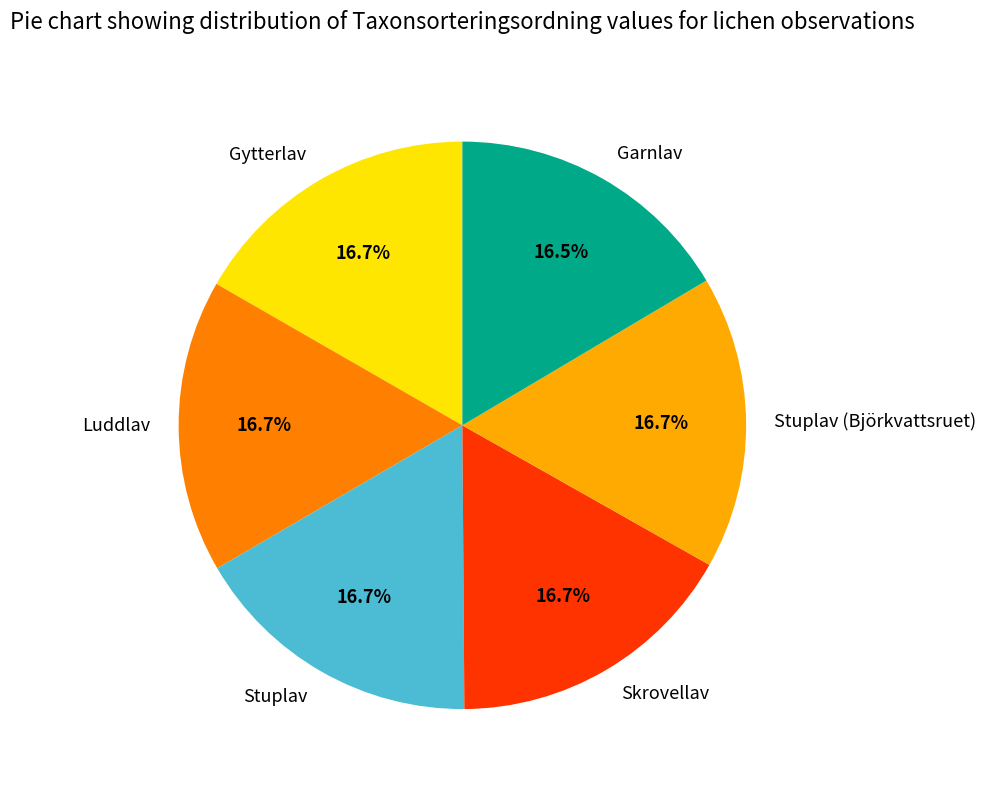

Does Stuplav (Björkvattsruet) represent more than half of the total?

No